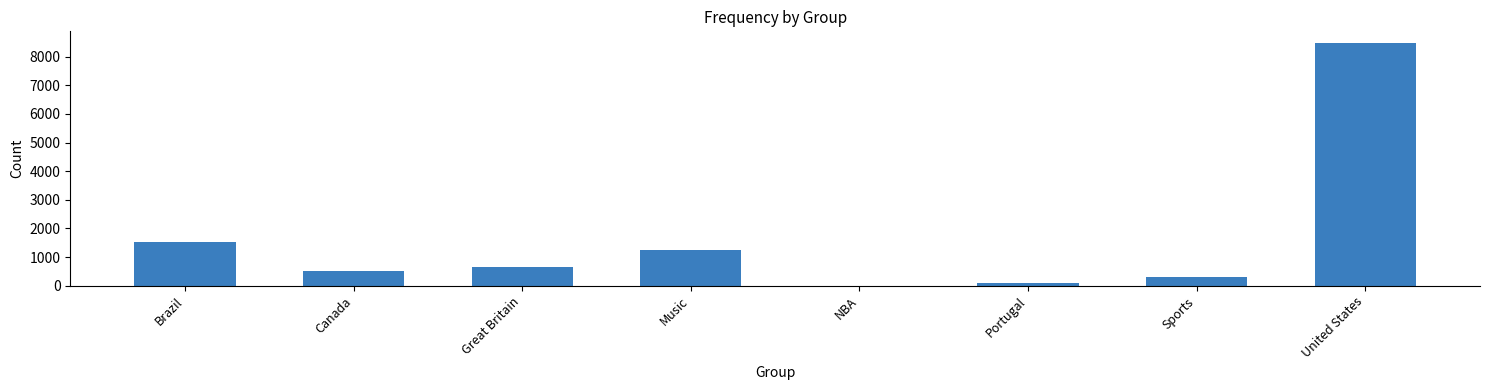

What is the change in value from Sports to United States?

+8144